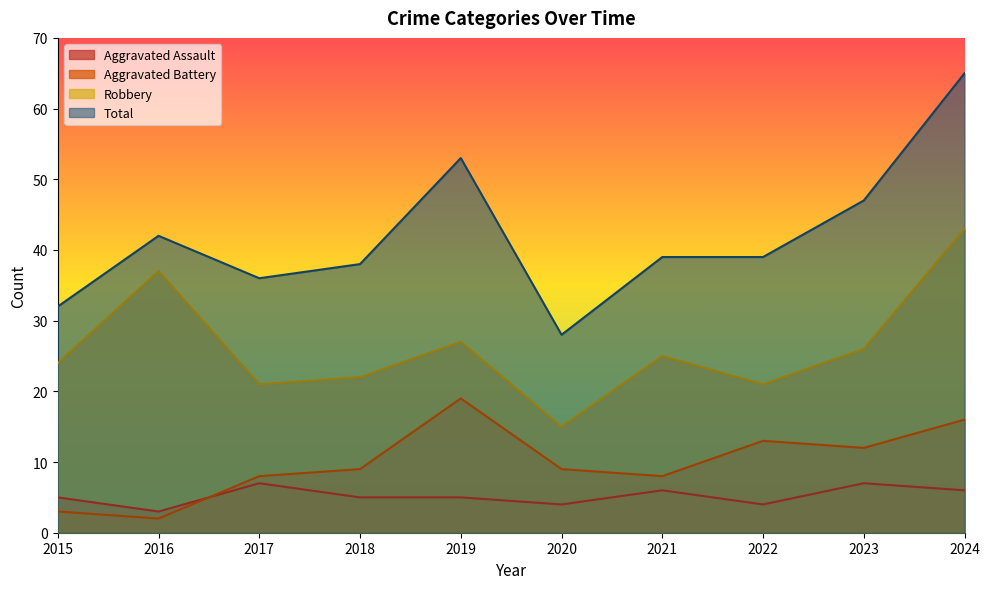

How many distinct data groups are displayed?

4